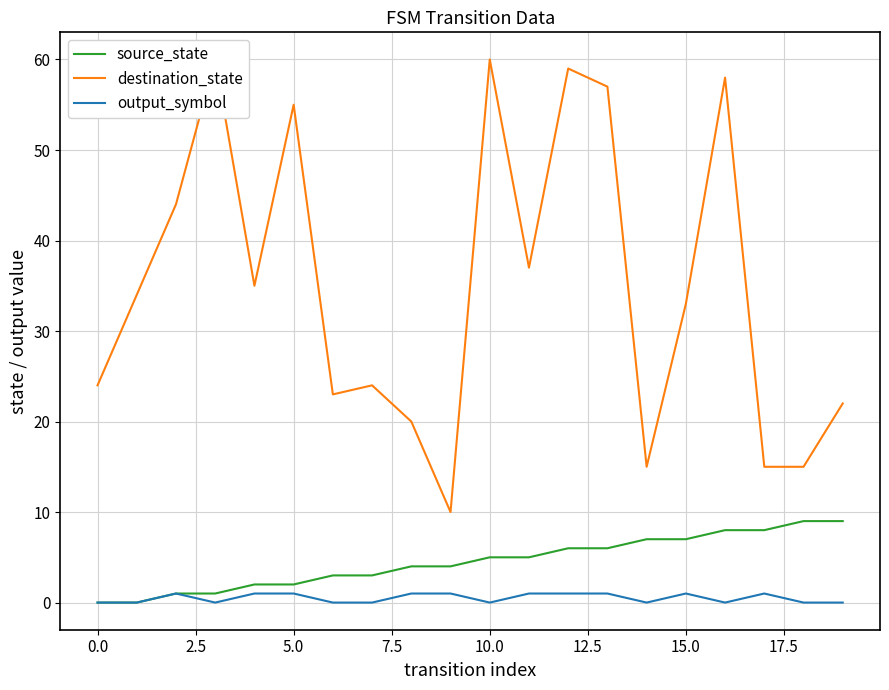

What is the label of the 20th point from the left?

19